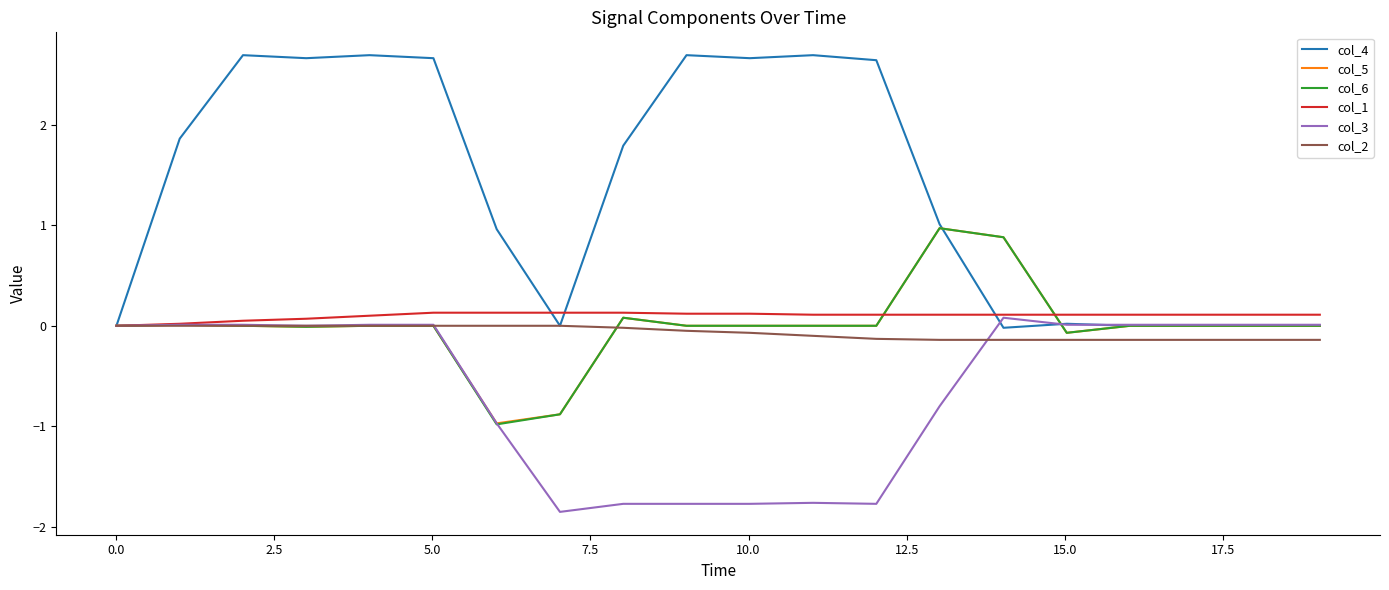

What is the maximum value for col_6?

1.0